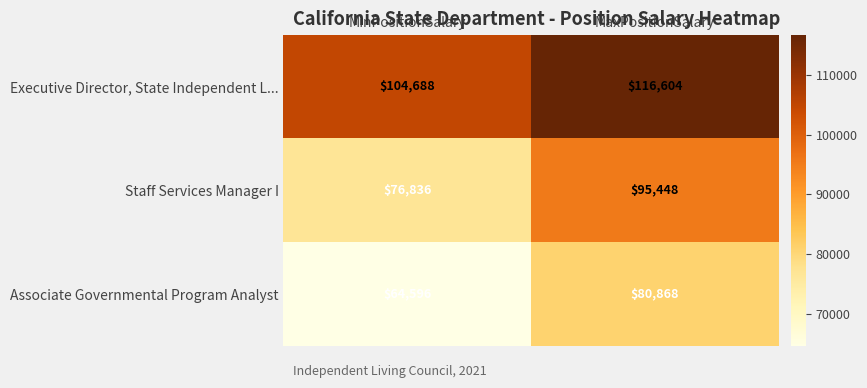

The value of Associate Governmental Program Analyst at MinPositionSalary is 64596. True or false?

True